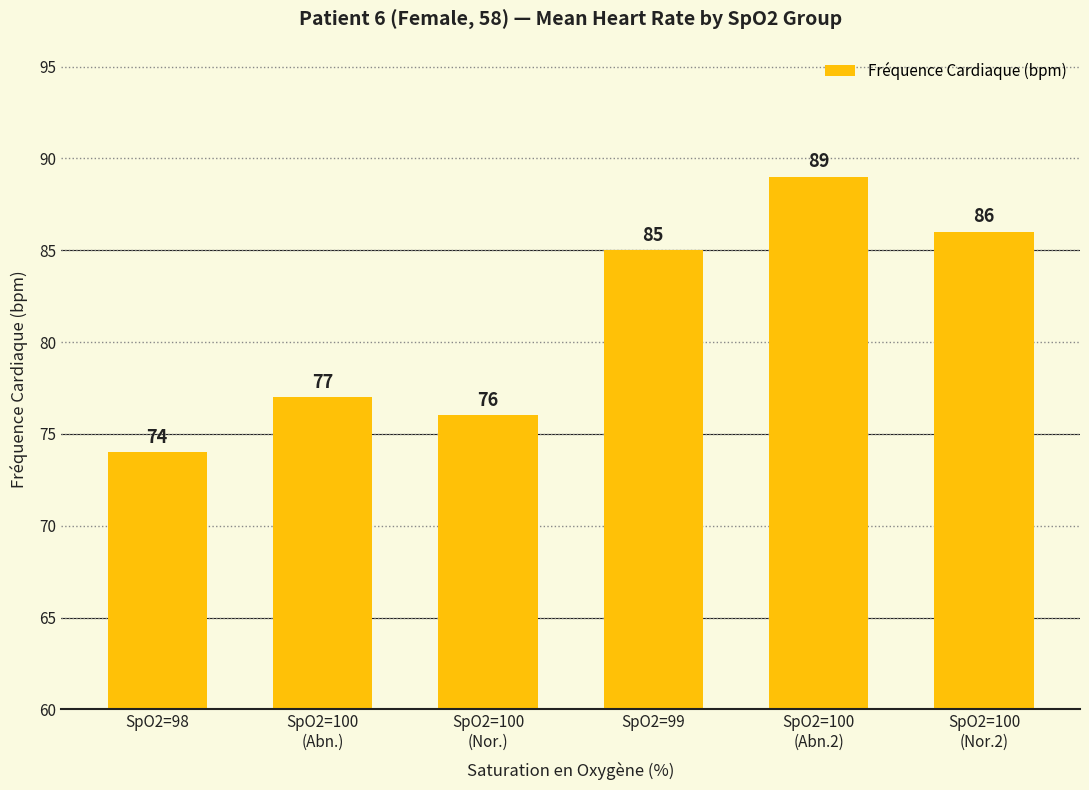

What is the value of the 2nd bar from the left?

77